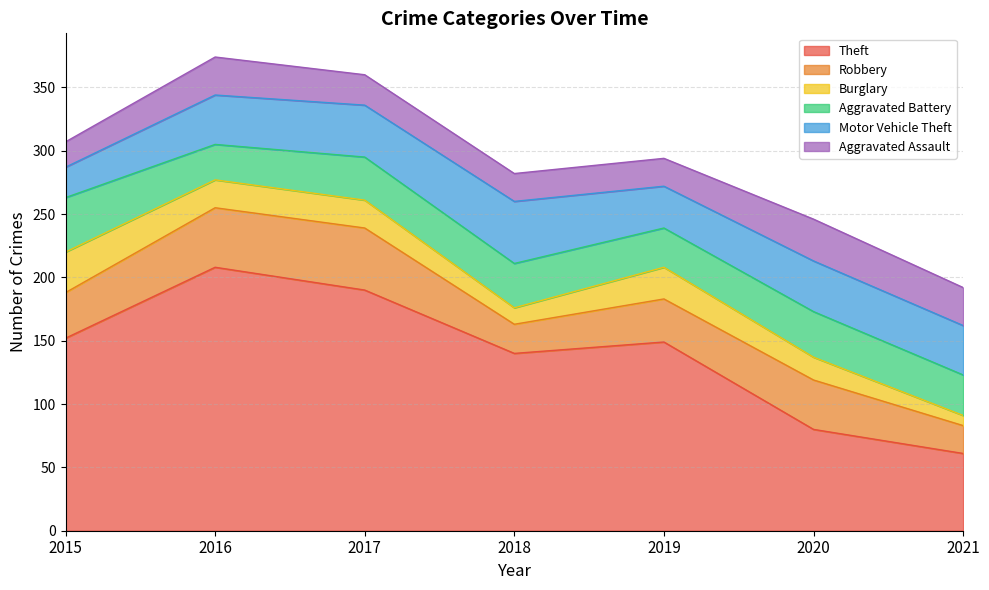

What is the value of the Burglary point at the 2nd from the left?

22